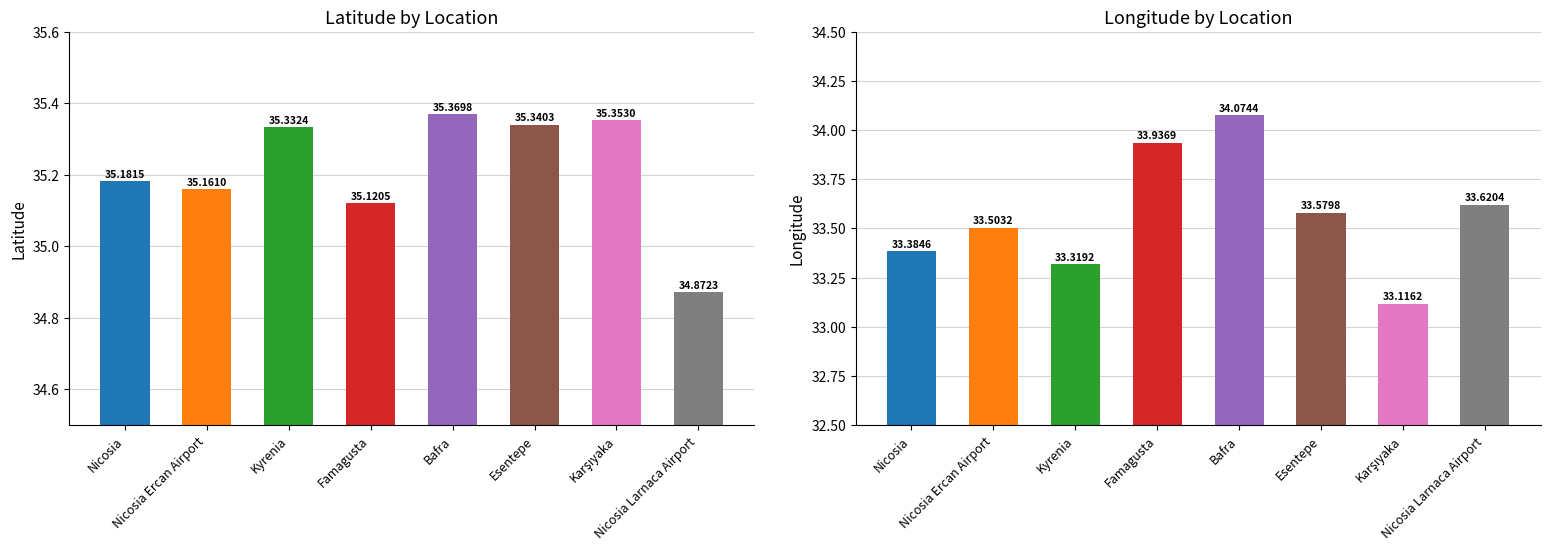

What is the value of the lat bar at the 8th from the left?

34.9